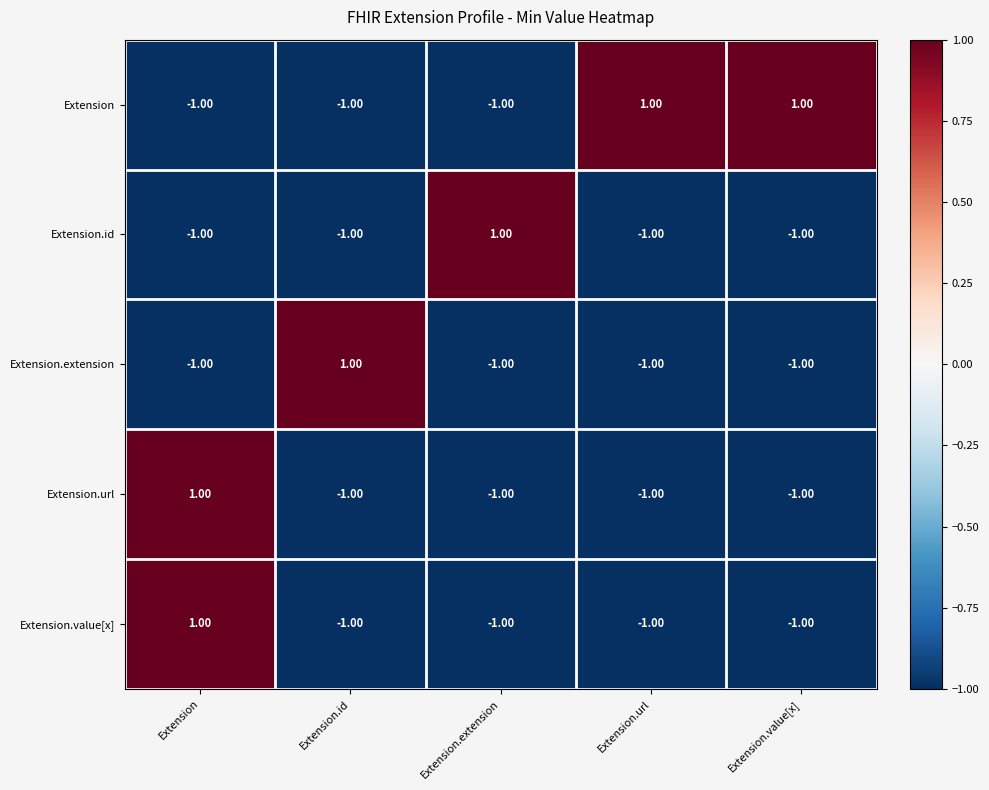

How many values in Extension.value[x] are below zero?

4